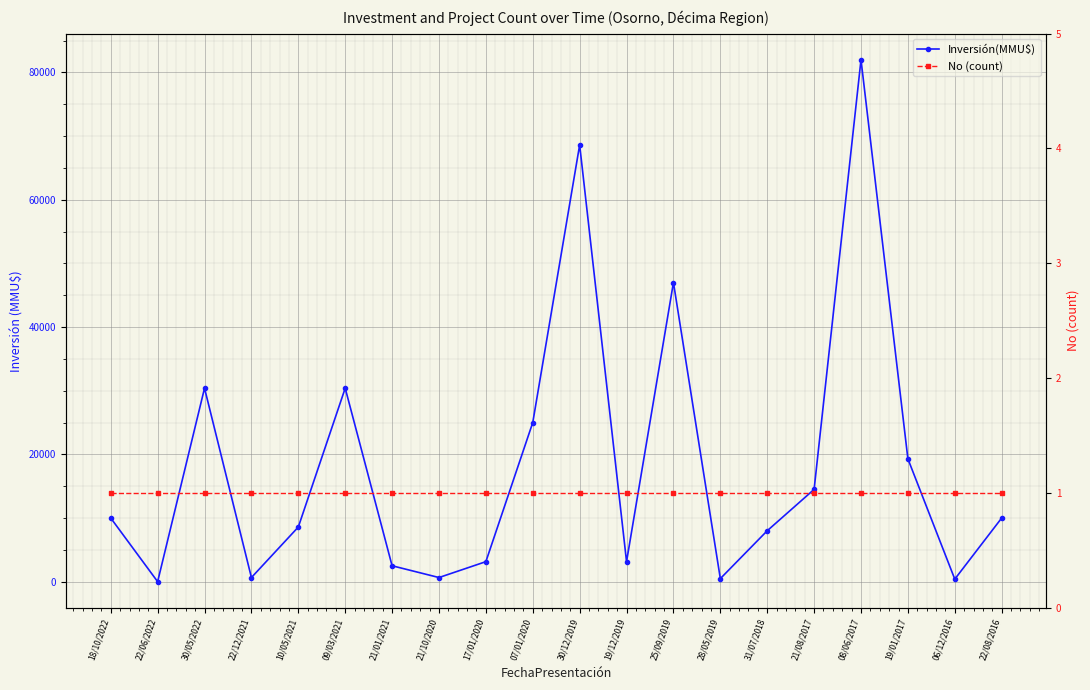

How many data points in Inversión(MMU$) are above 10000?

8